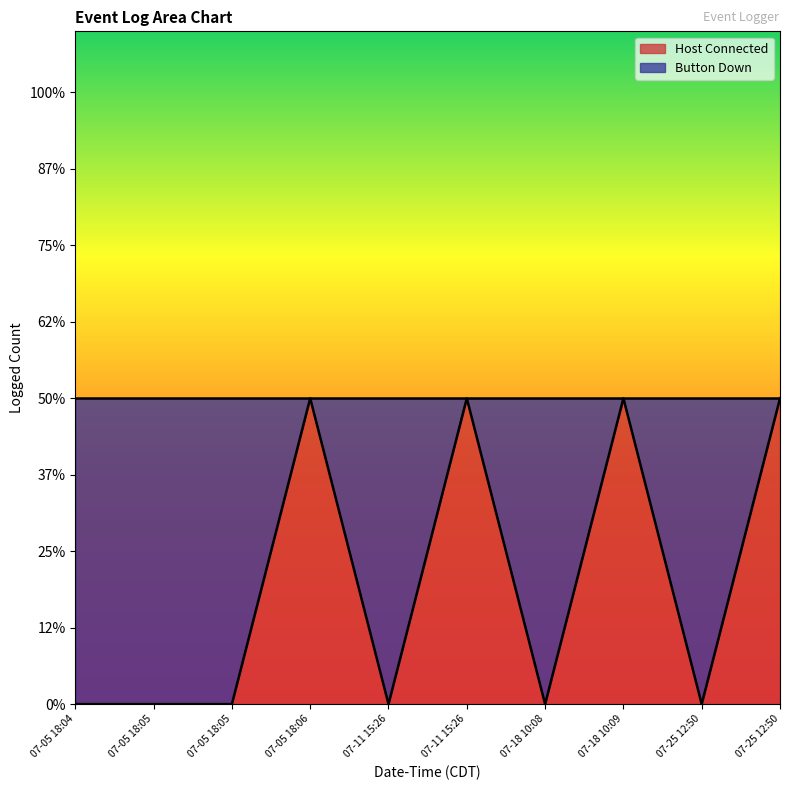

How many data points does each series have?

10